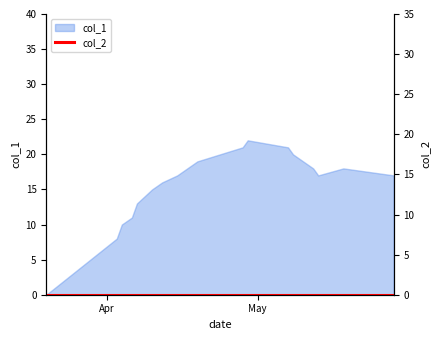

What is the maximum value for col_1?

22